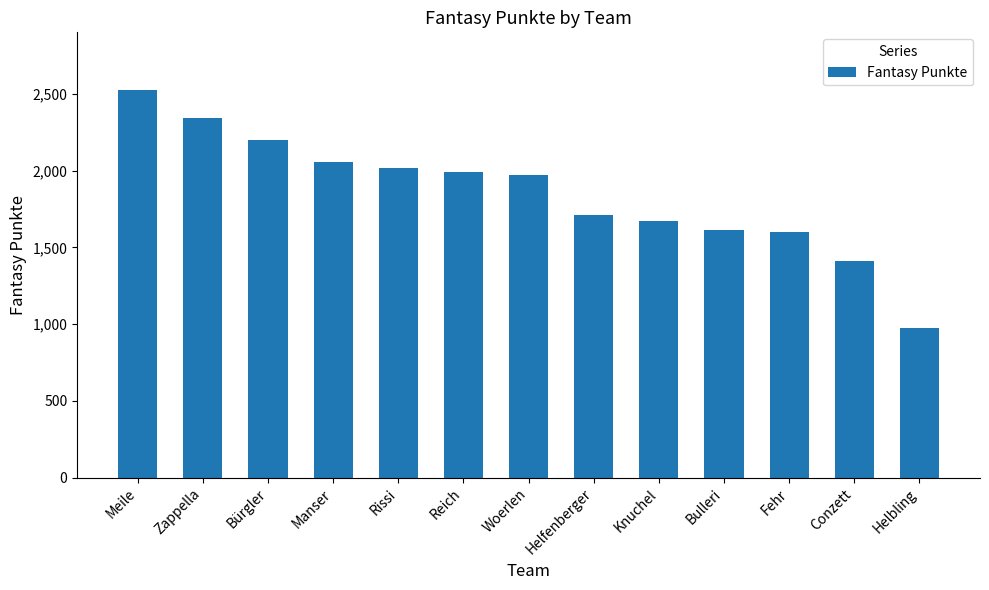

What is the sum of all values?

24092